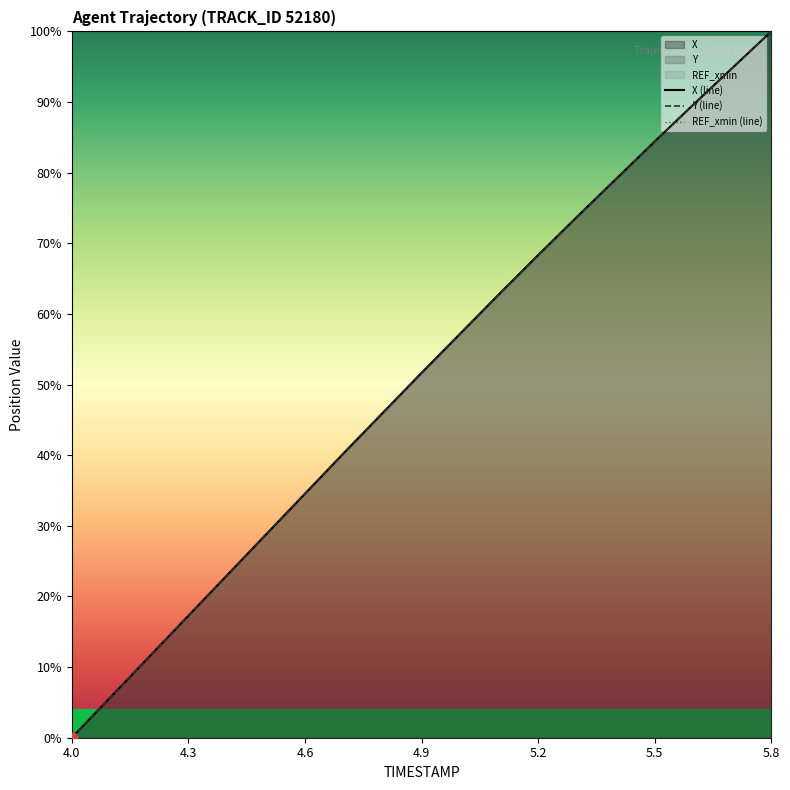

What are all the series names shown in the legend?

X (line), Y (line), REF_xmin (line)